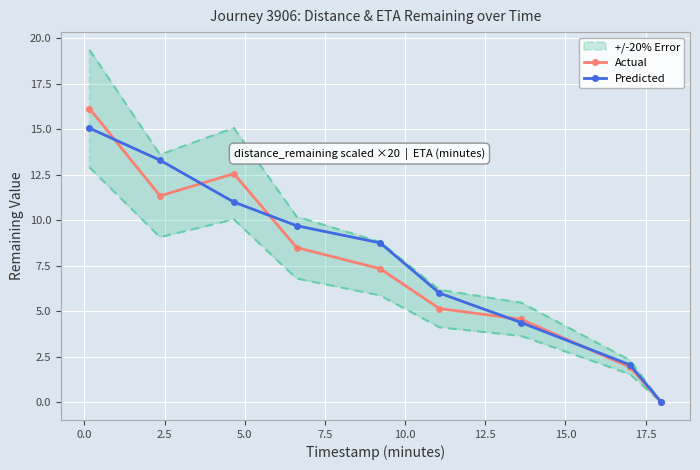

What is the highest value of the Actual series?

16.1